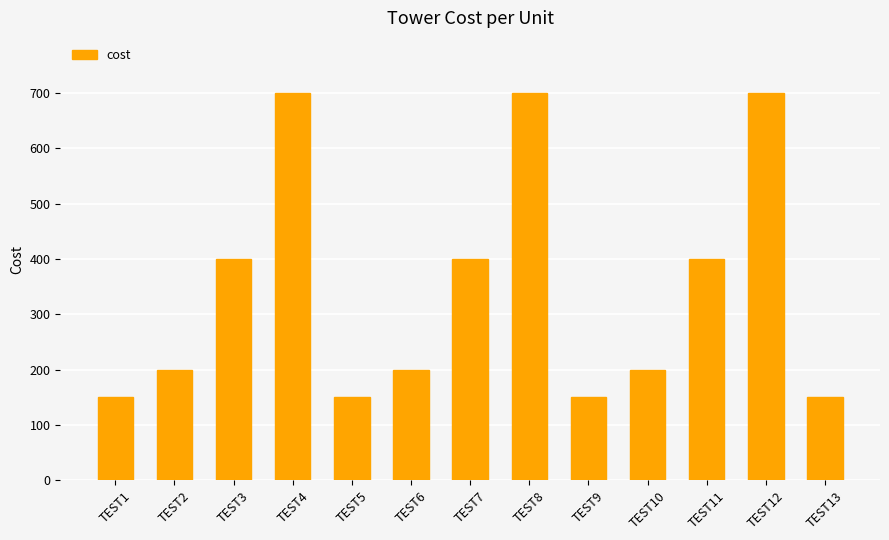

What is the difference between the values at TEST7 and TEST13?

250